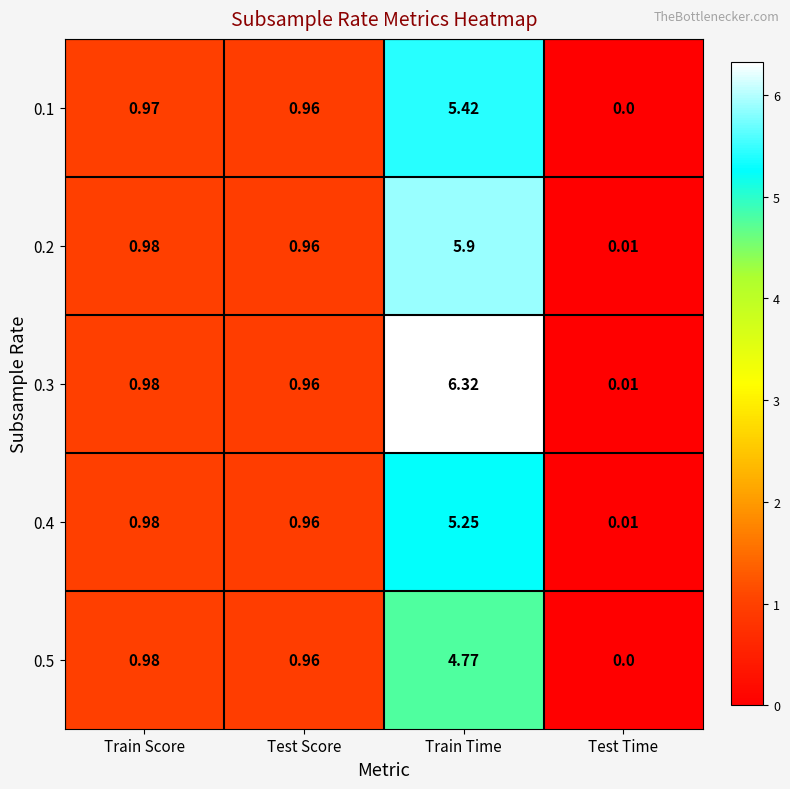

Which series has the largest total across all categories?

0.3